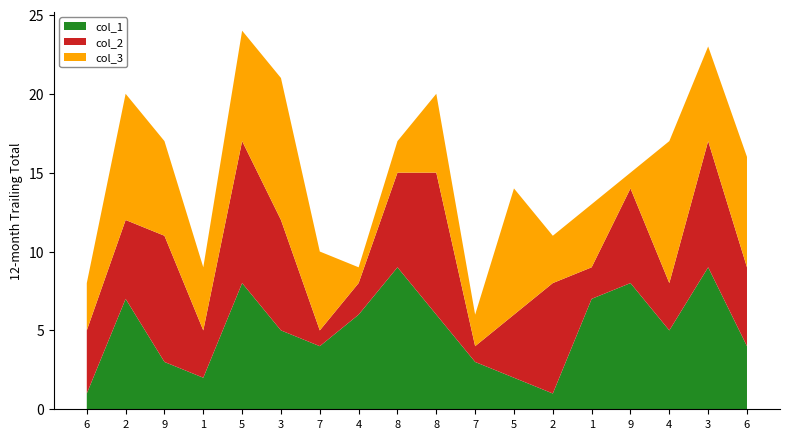

Reading left to right, list all the values displayed in this chart.

col_1: 6=1	2=7	9=3	1=2	5=8	3=5	7=4	4=6	8=9	8=6	7=3	5=2	2=1	1=7	9=8	4=5	3=9	6=4
col_2: 6=4	2=5	9=8	1=3	5=9	3=7	7=1	4=2	8=6	8=9	7=1	5=4	2=7	1=2	9=6	4=3	3=8	6=5
col_3: 6=3	2=8	9=6	1=4	5=7	3=9	7=5	4=1	8=2	8=5	7=2	5=8	2=3	1=4	9=1	4=9	3=6	6=7